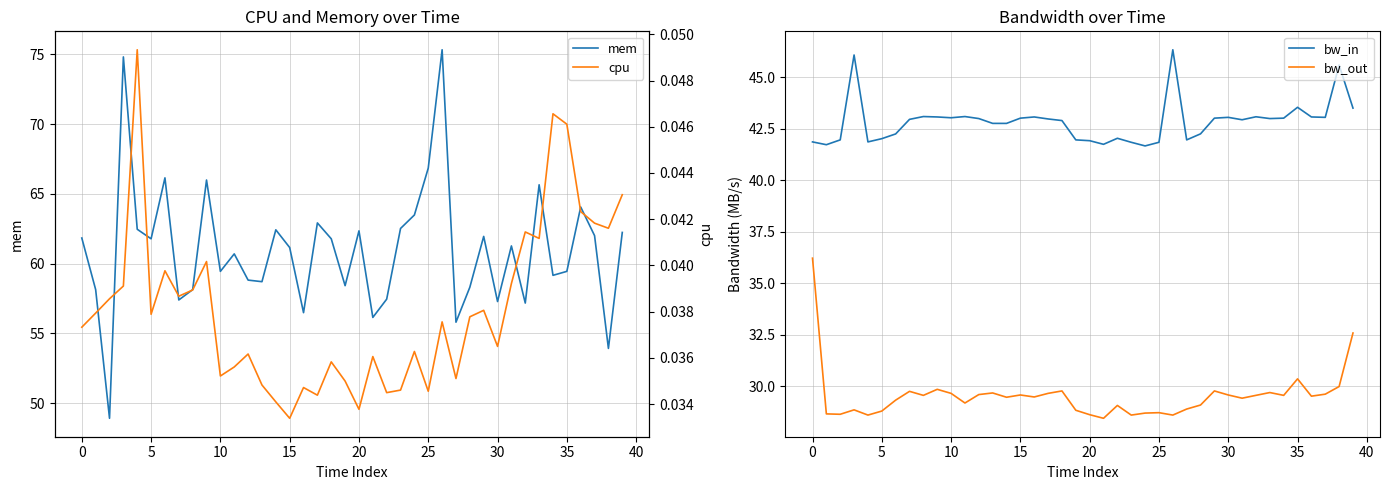

True or false: cpu and mem intersect in this chart.

False